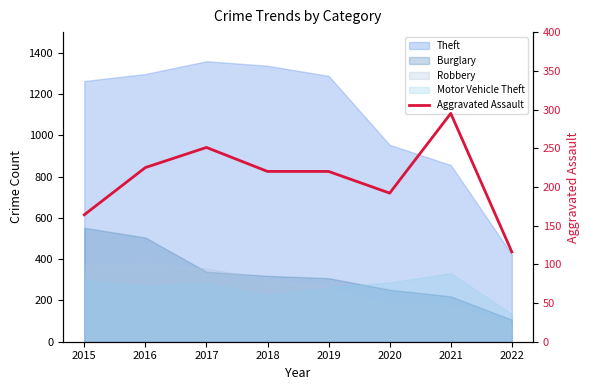

What is the difference between the second highest and second lowest values?

87